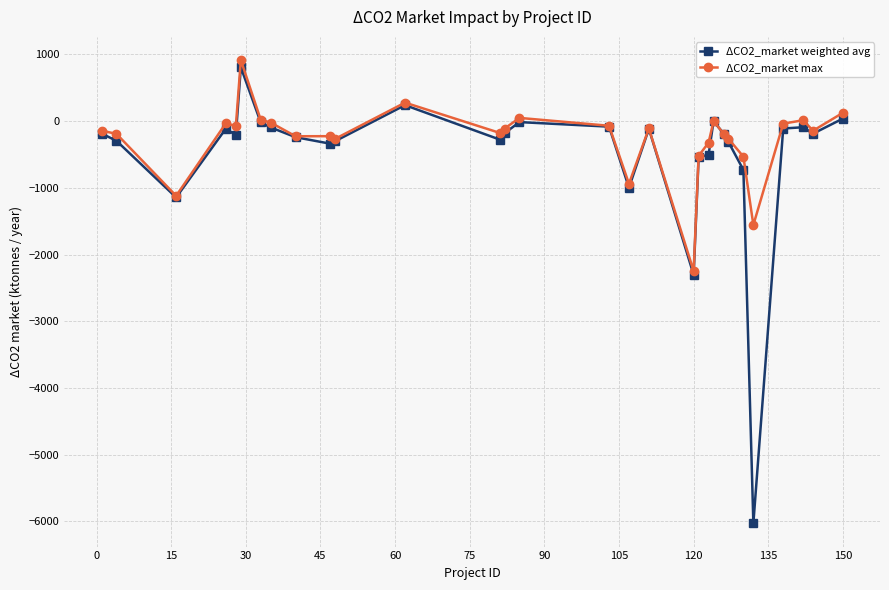

Count the number of data series in this chart.

2